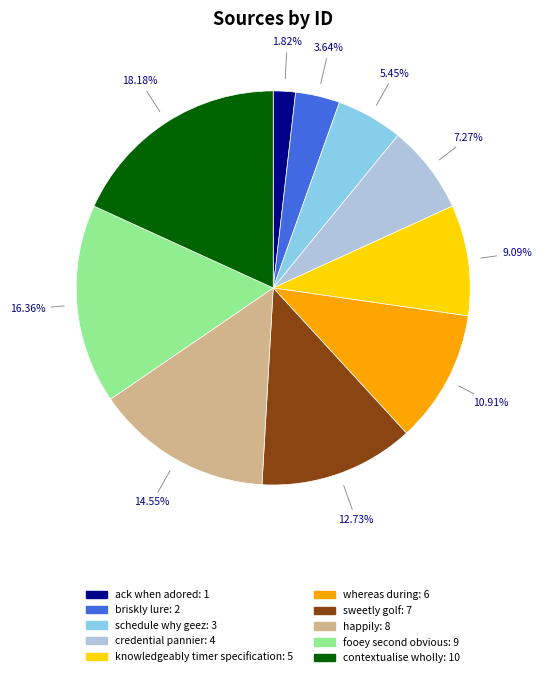

Does whereas during account for over 50% of the chart?

No